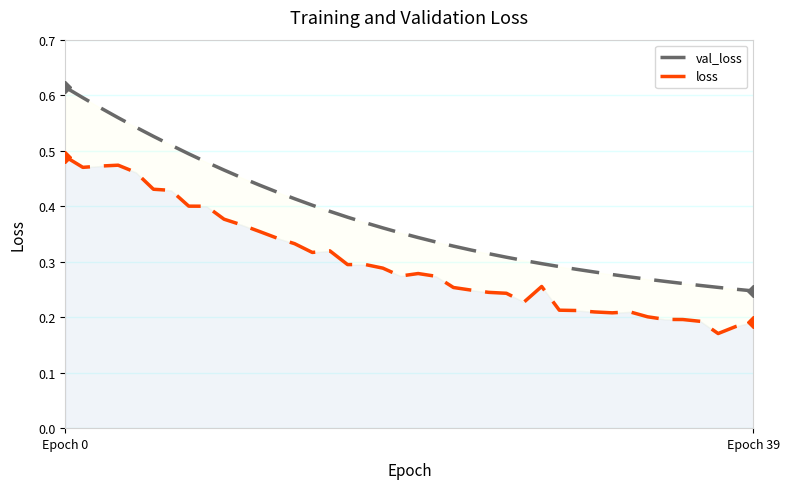

List the series in order of their overall mean, highest first.

val_loss, loss